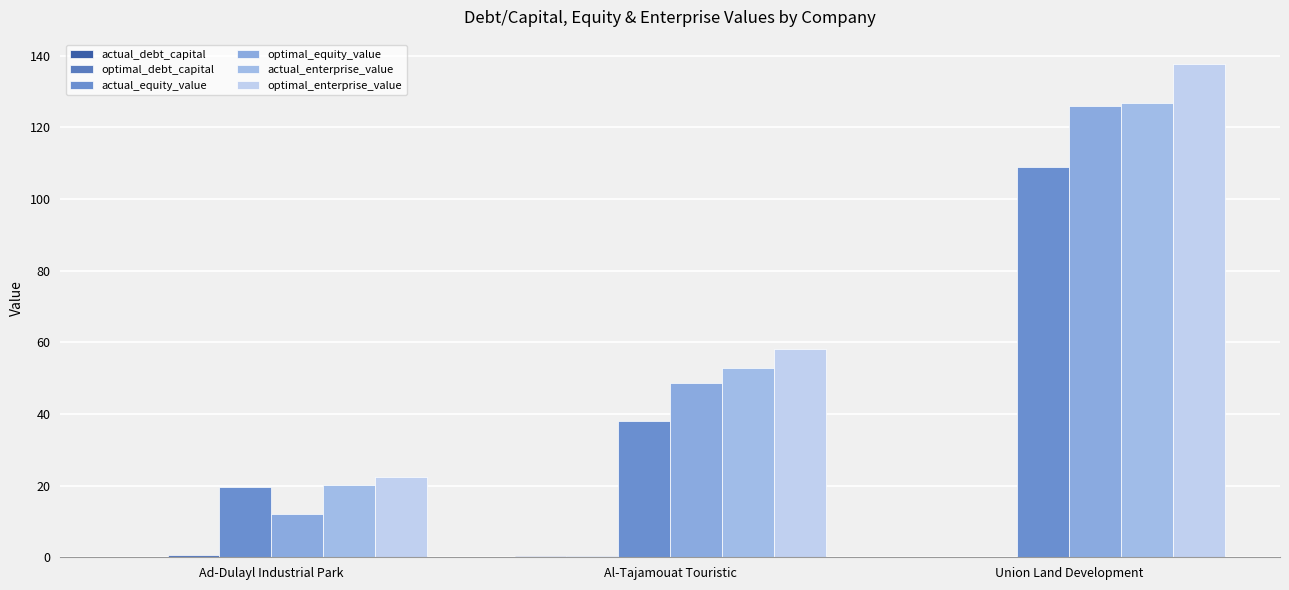

Which series has the largest total across all categories?

optimal_enterprise_value